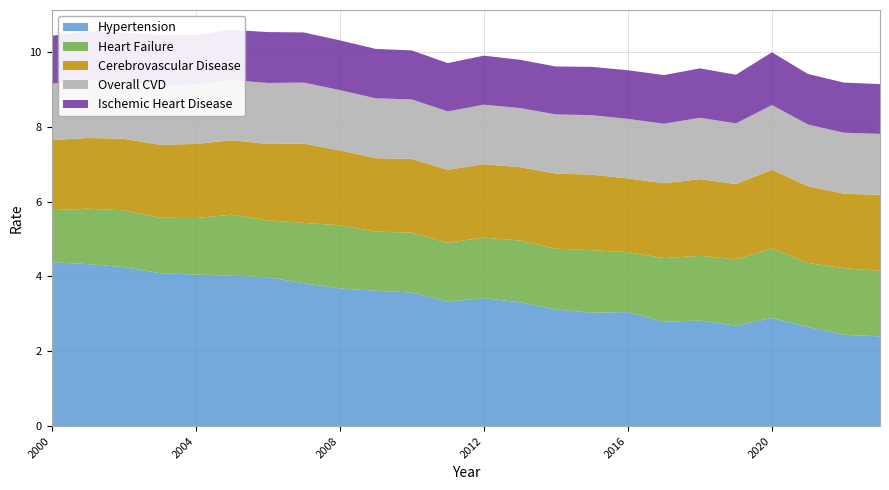

Reading left to right, transcribe all the data shown in this chart.

Hypertension: 4.4	4.3	4.2	4.1	4.0	4.0	4.0	3.8	3.7	3.6	3.6	3.3	3.4	3.3	3.1	3.0	3.0	2.8	2.8	2.7	2.9	2.6	2.4	2.4
Heart Failure: 1.4	1.5	1.5	1.5	1.5	1.6	1.5	1.6	1.7	1.6	1.6	1.6	1.6	1.6	1.6	1.7	1.6	1.7	1.7	1.8	1.9	1.7	1.8	1.8
Cerebrovascular Disease: 1.9	1.9	1.9	1.9	2.0	2.0	2.0	2.1	2.0	2.0	2.0	1.9	2.0	2.0	2.0	2.0	2.0	2.0	2.0	2.0	2.1	2.0	2.0	2.0
Overall CVD: 1.5	1.5	1.5	1.6	1.6	1.6	1.6	1.6	1.6	1.6	1.6	1.6	1.6	1.6	1.6	1.6	1.6	1.6	1.6	1.6	1.7	1.6	1.6	1.6
Ischemic Heart Disease: 1.3	1.3	1.3	1.4	1.3	1.3	1.4	1.3	1.3	1.3	1.3	1.3	1.3	1.3	1.3	1.3	1.3	1.3	1.3	1.3	1.4	1.4	1.3	1.3